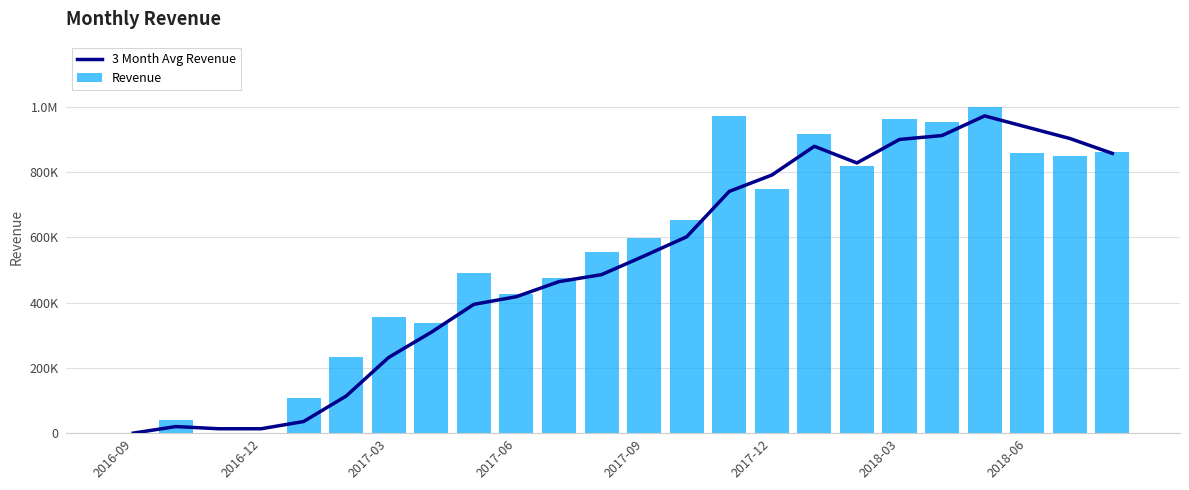

Rank the series at 2018-03 from lowest to highest value.

3 Month Avg Revenue, Revenue